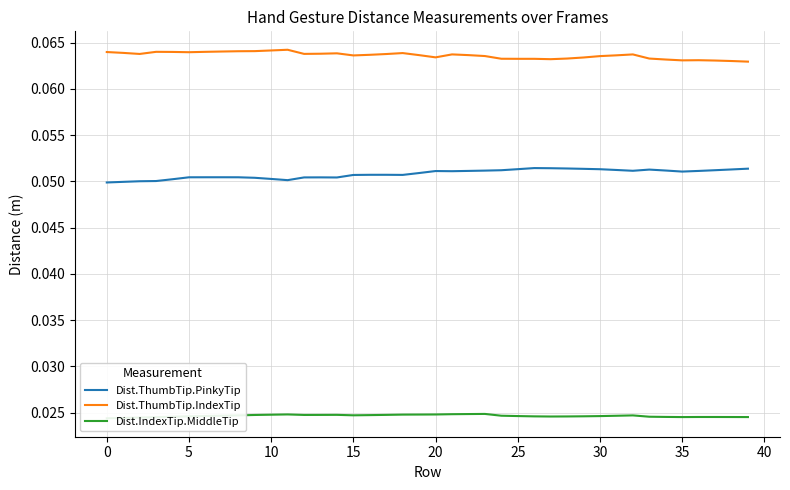

At how many categories does at least one series exceed 0?

40